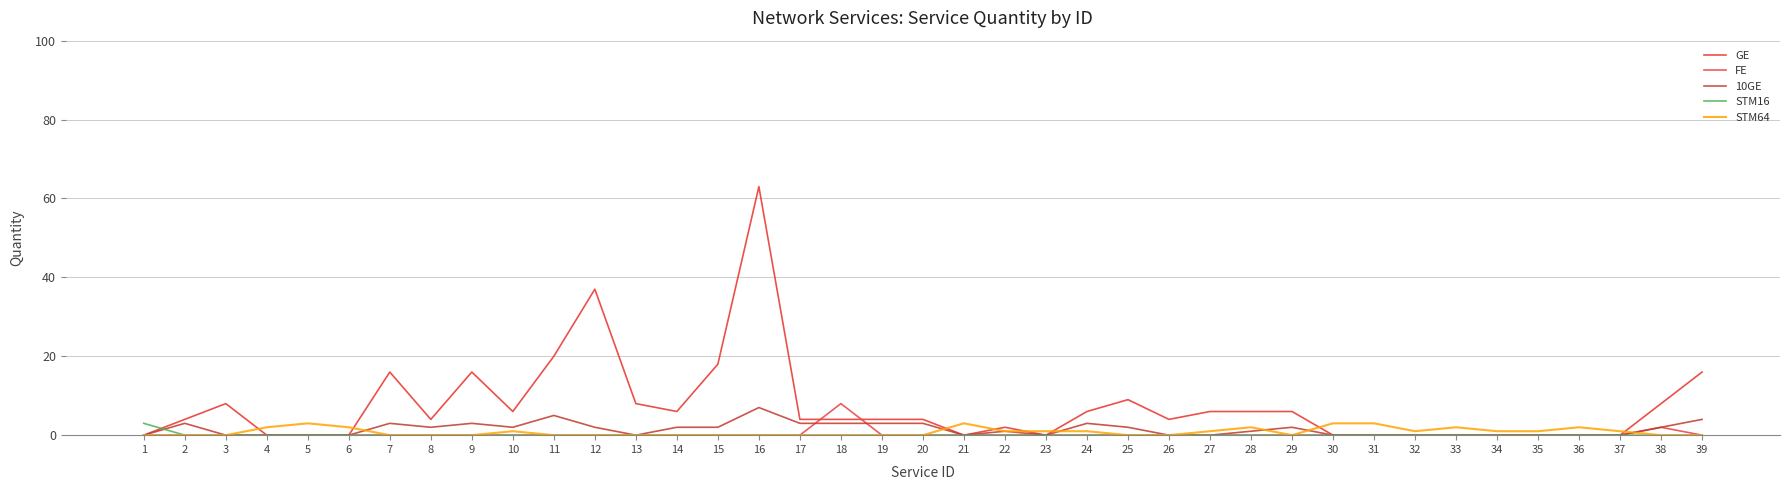

How many series are shown in this chart?

5